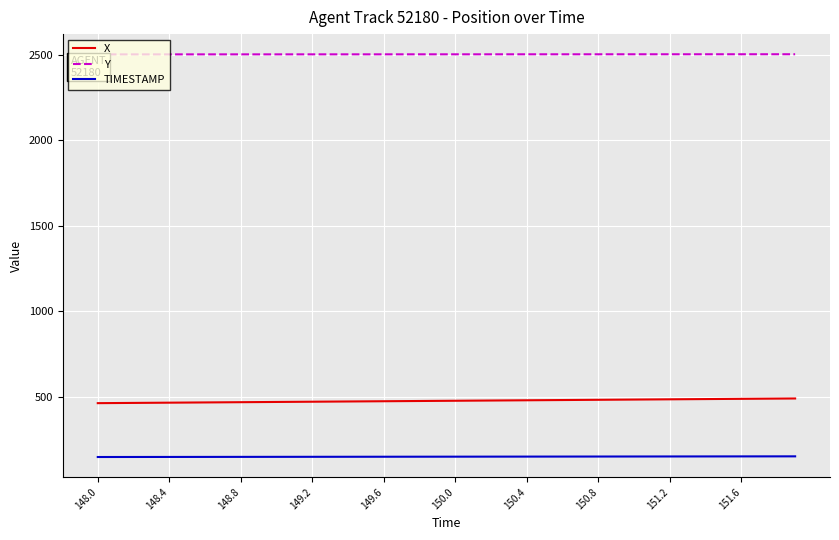

True or false: TIMESTAMP and X cross at least once.

False